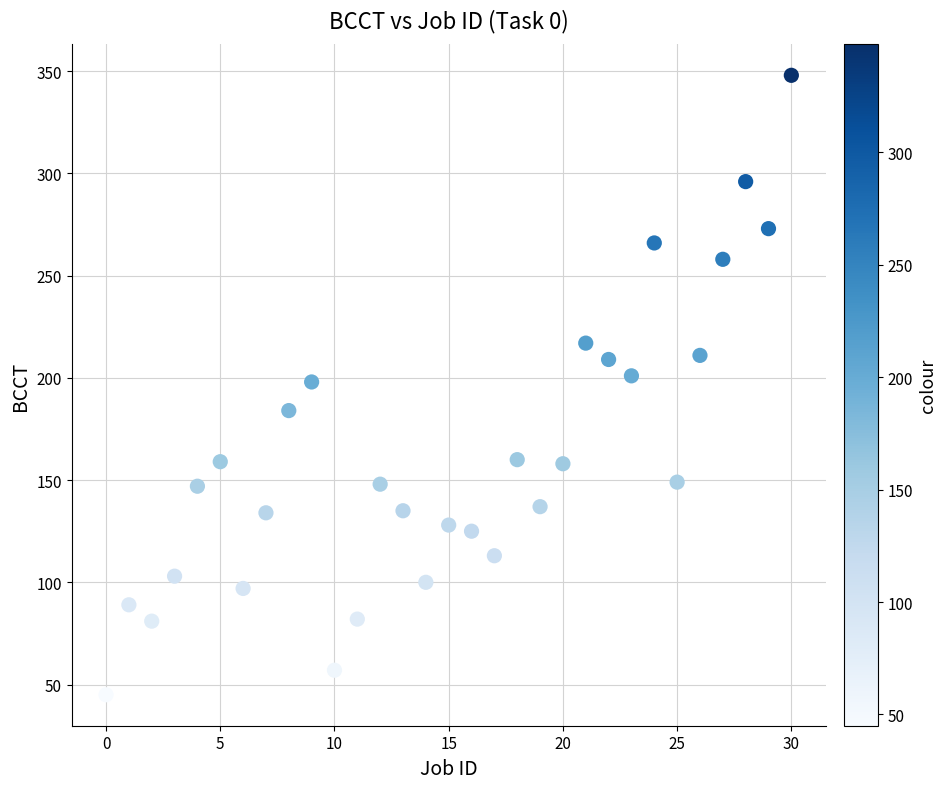

What is the range of Y values (max minus min)?

303